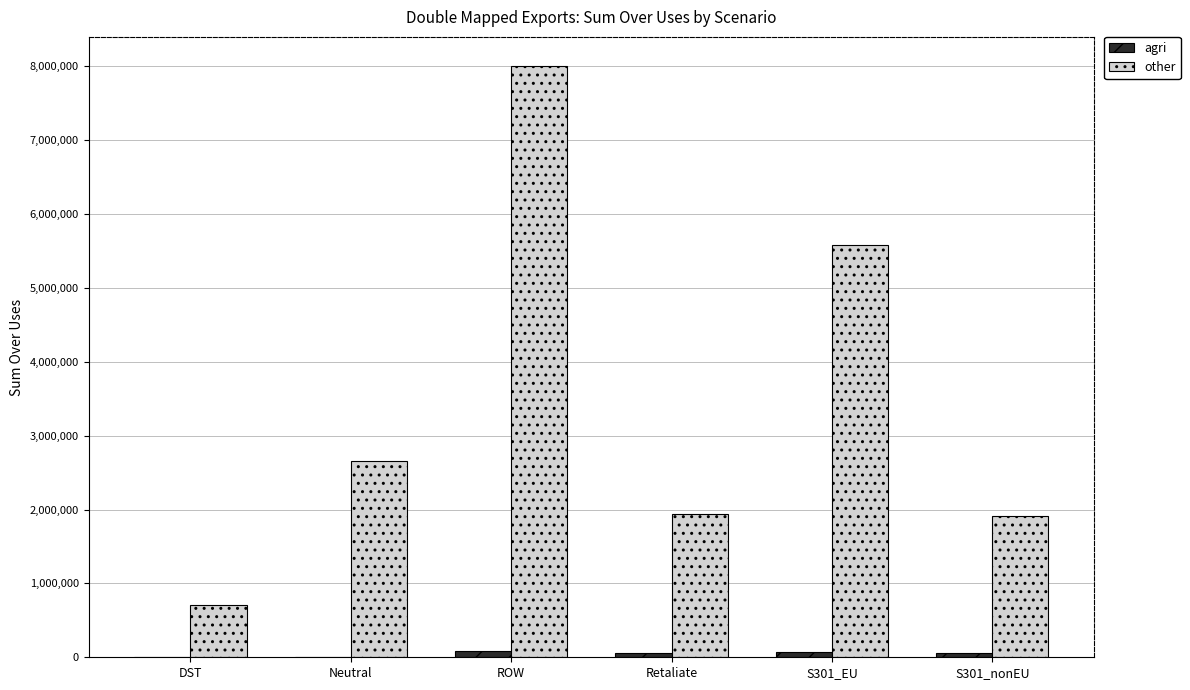

Which series has the largest total across all categories?

other